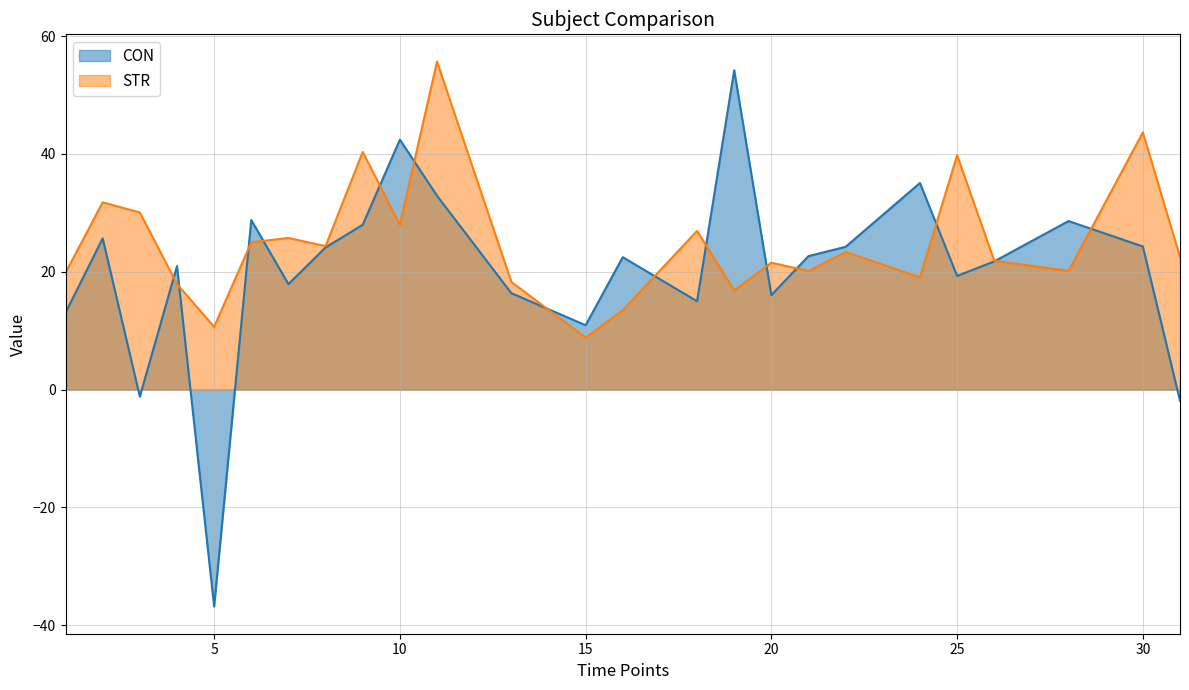

What is the average value of the STR series?

25.0